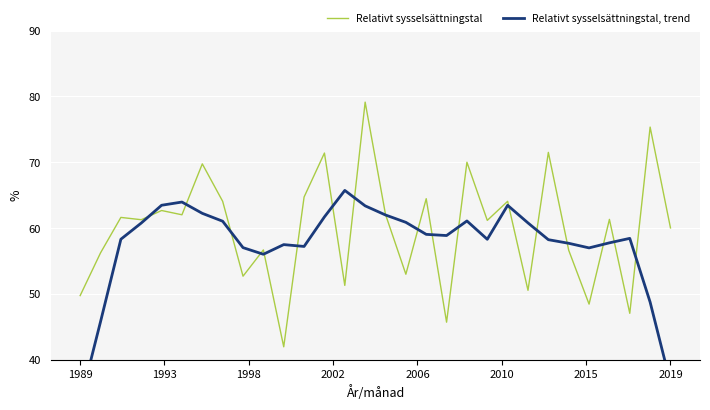

What is the lowest value of the Relativt sysselsättningstal series?

42.0